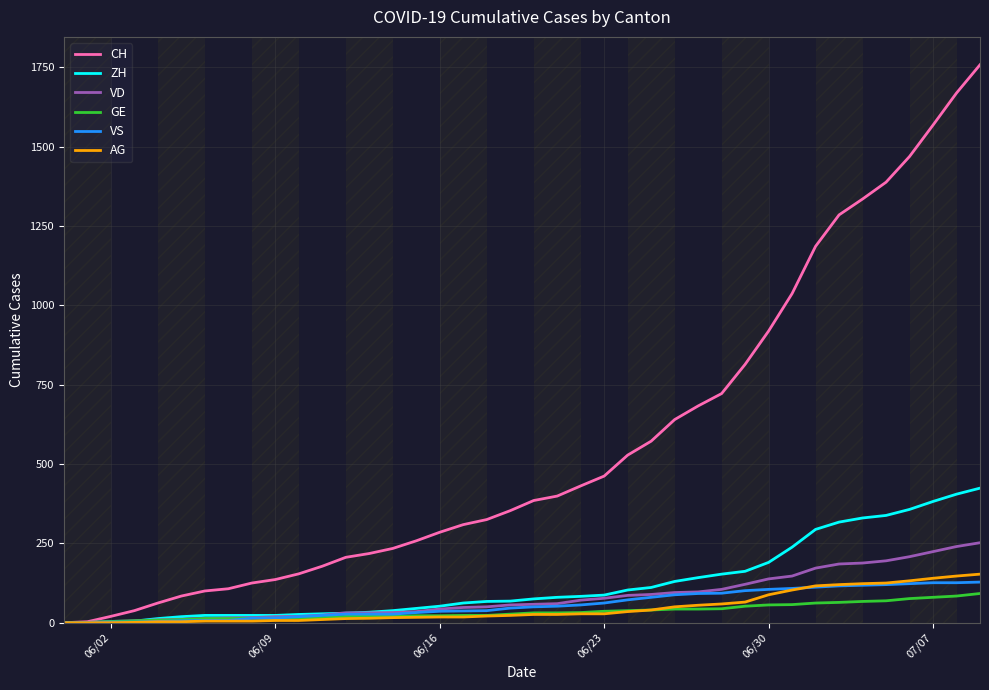

What is the highest value of the AG series?

153